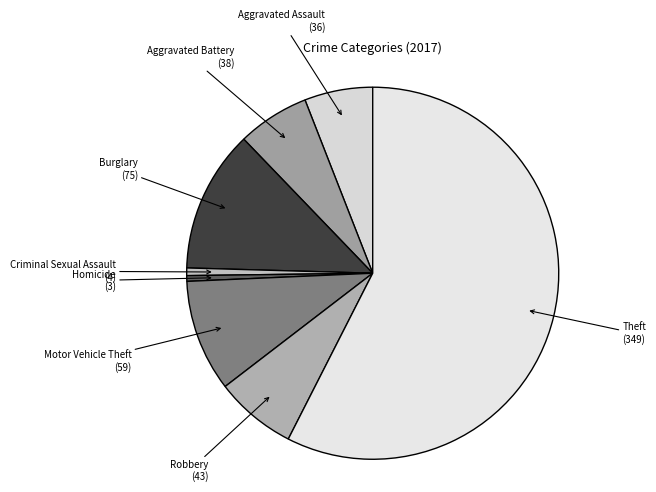

How many segments does this pie chart have?

8